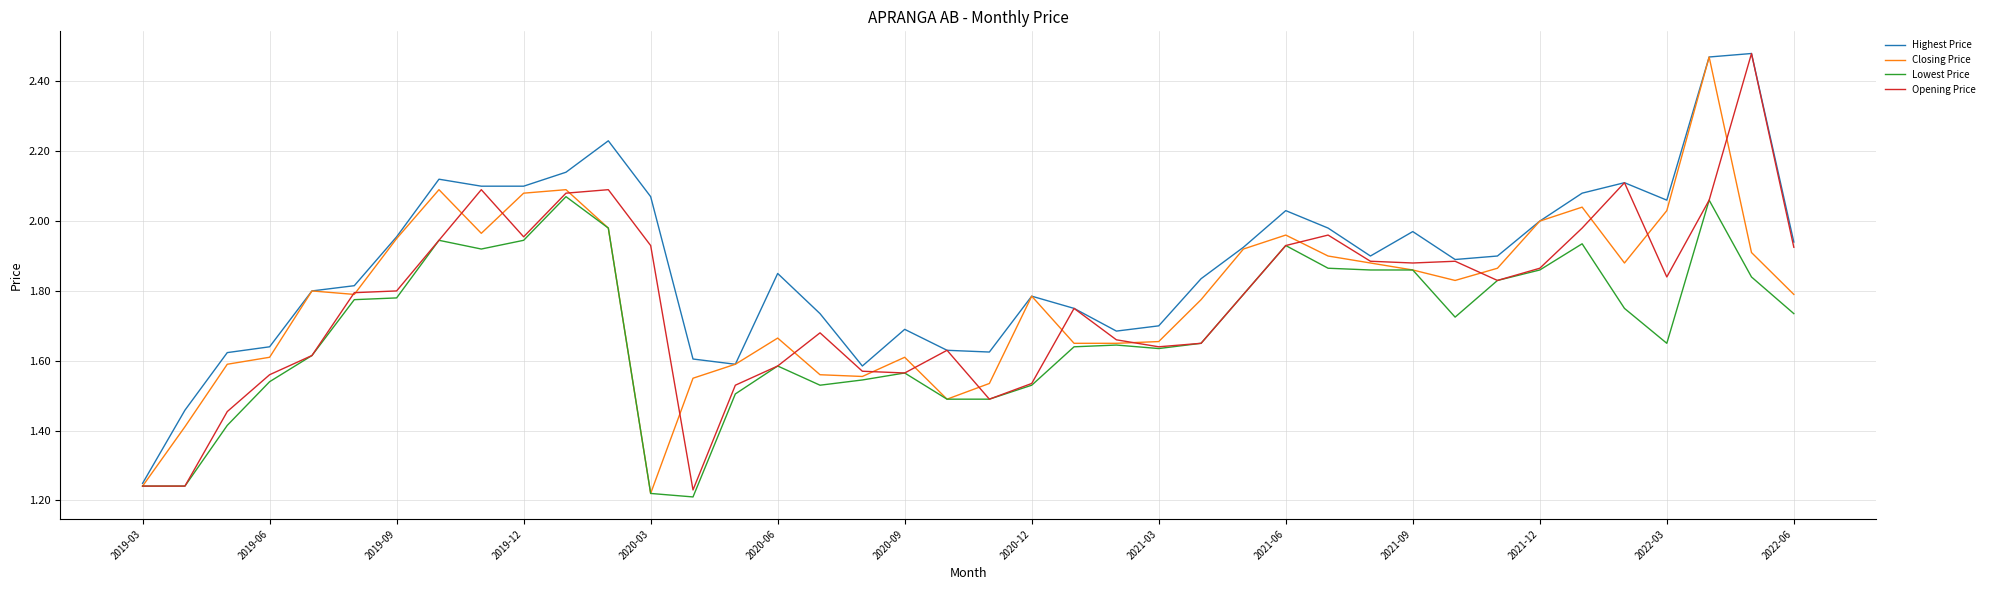

Which series has the largest total across all categories?

Highest Price